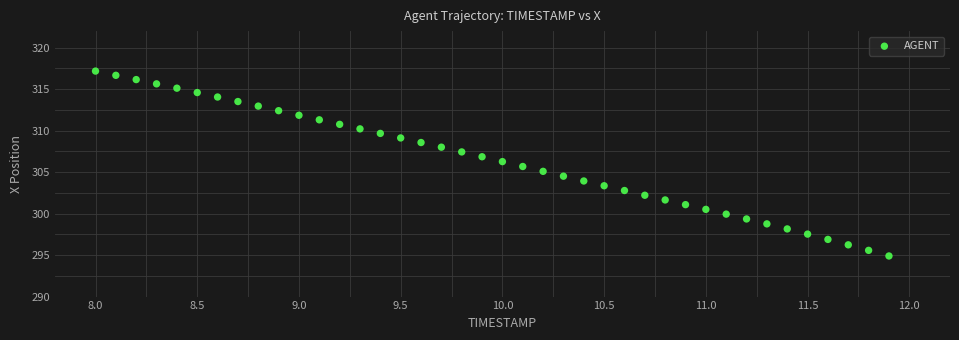

What is the range of Y values (max minus min)?

22.3